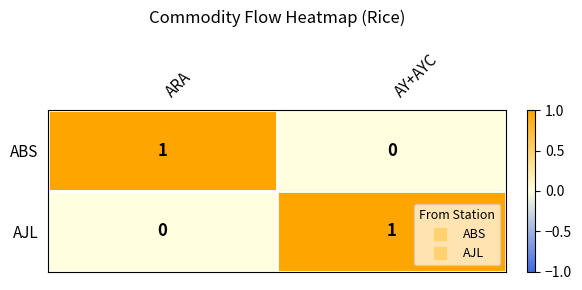

At how many categories does at least one series exceed 0?

2